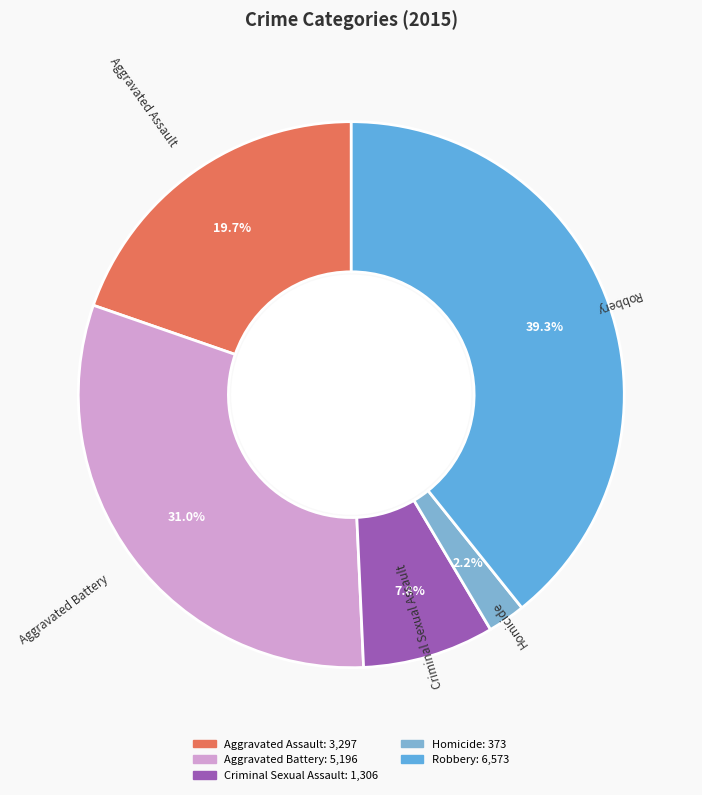

To the nearest percent, what portion does Criminal Sexual Assault represent?

8%